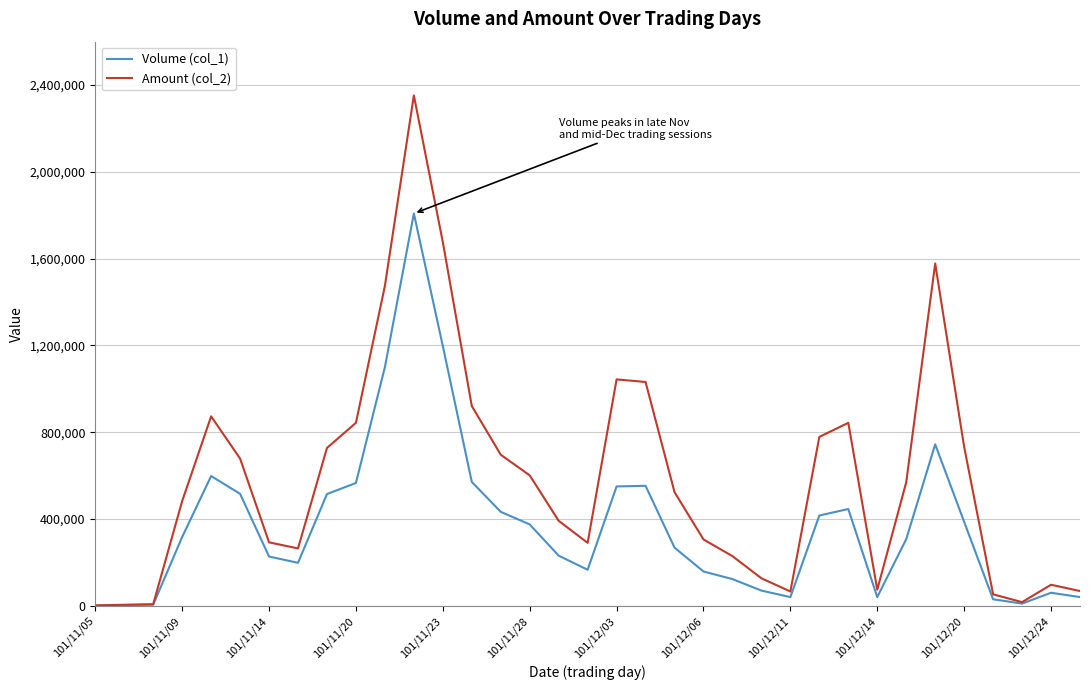

What is the average value of the Amount (col_2) series?

591809